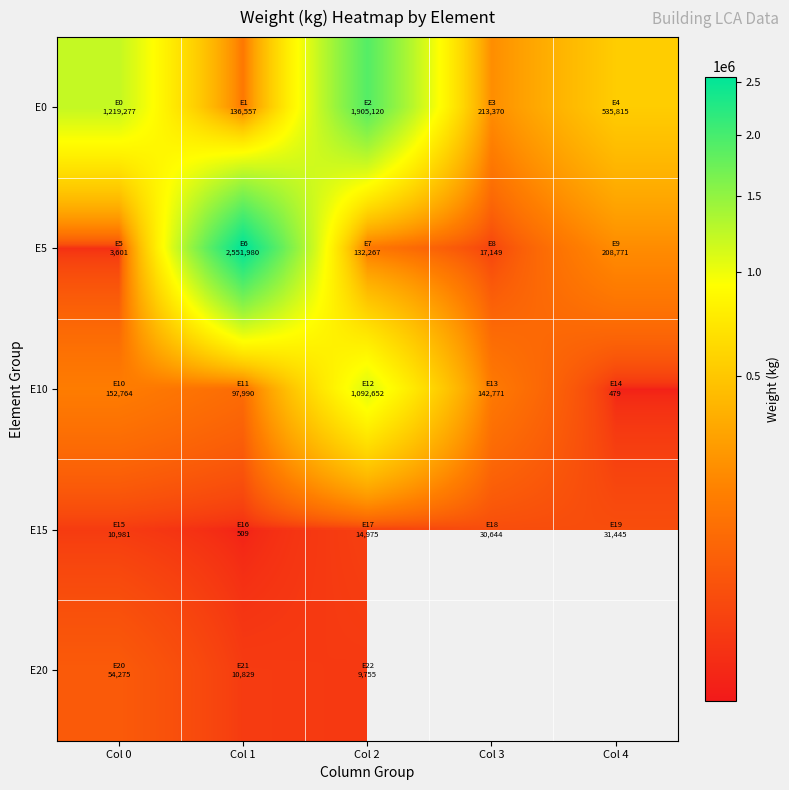

The value of E10 at Col 1 is 24819.3. True or false?

False